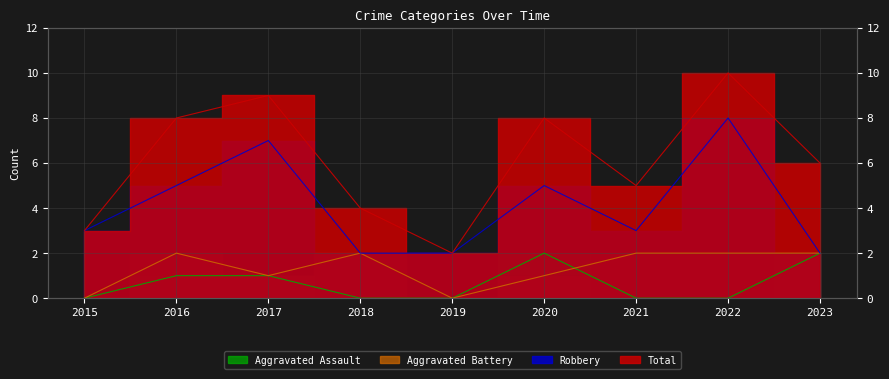

Reading left to right, list all the values displayed in this chart.

Aggravated Assault: 0	1	1	0	0	2	0	0	2
Aggravated Battery: 0	2	1	2	0	1	2	2	2
Robbery: 3	5	7	2	2	5	3	8	2
Total: 3	8	9	4	2	8	5	10	6